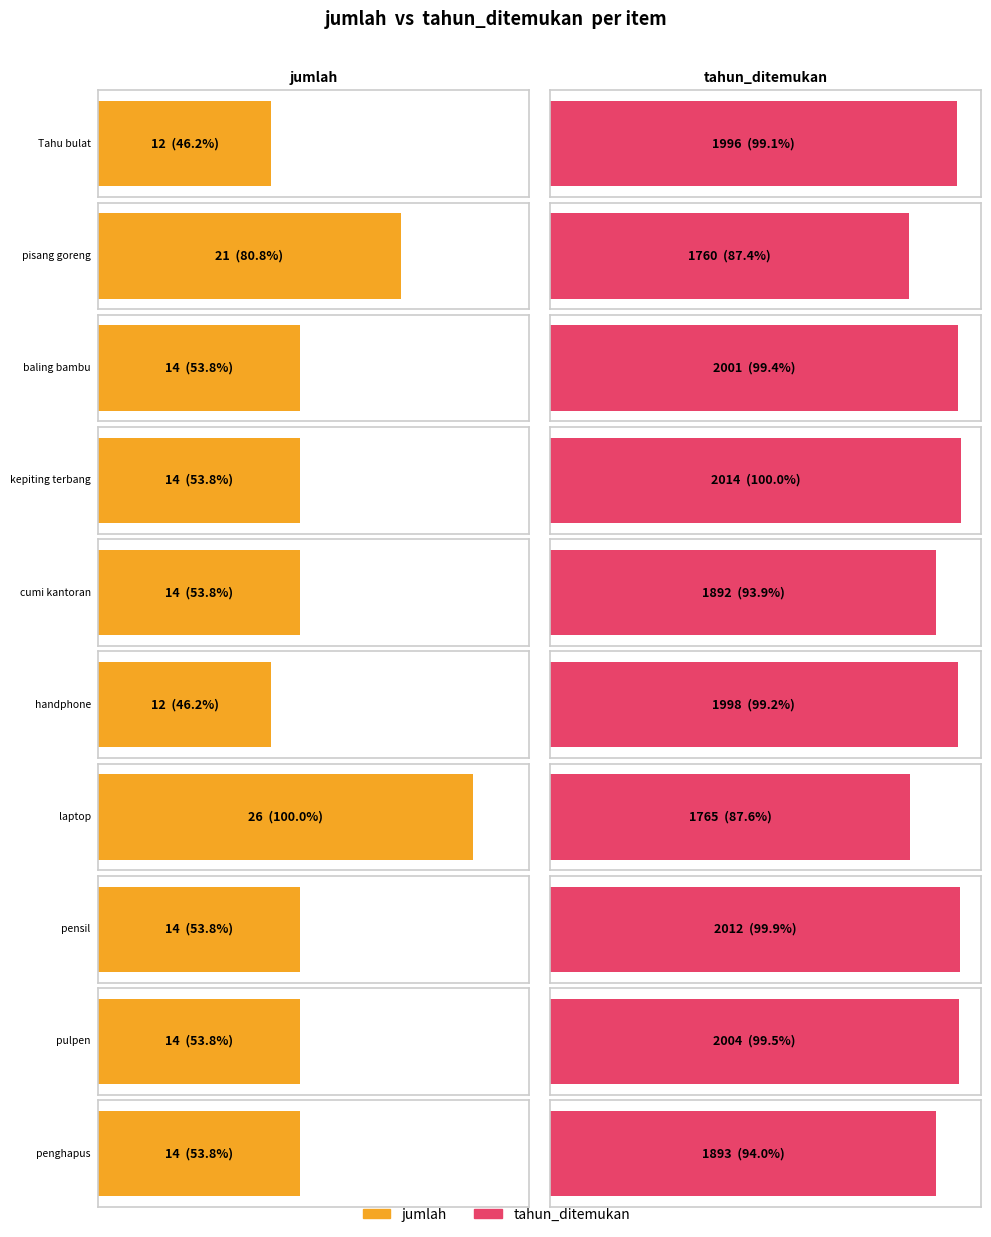

What is the sum of the values at pulpen and penghapus?

28